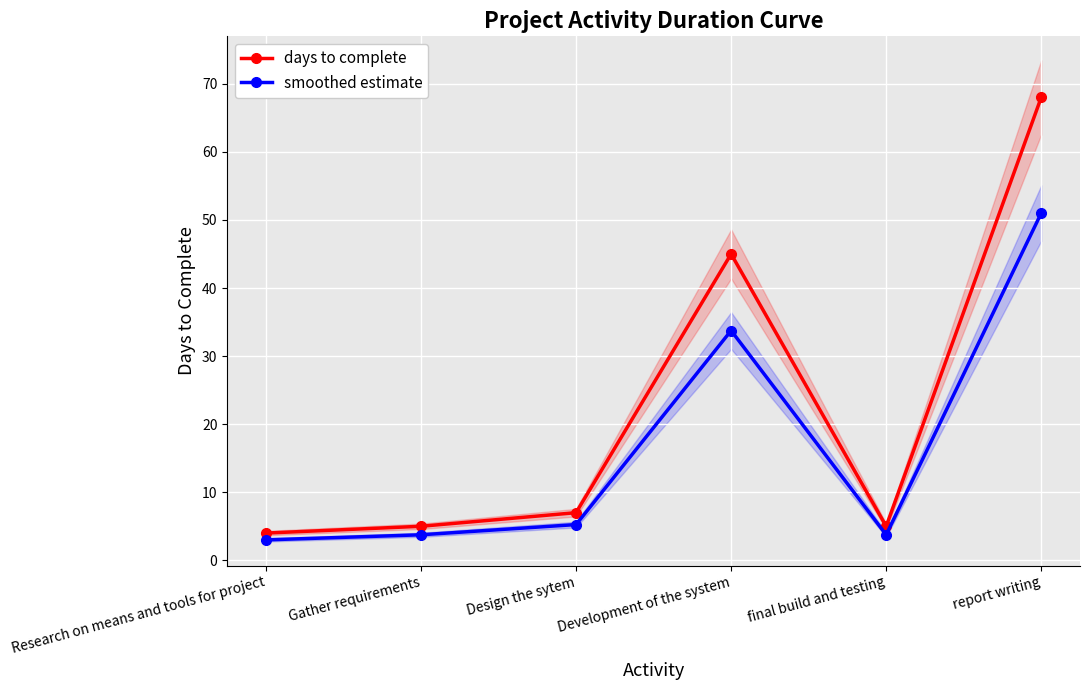

At which label does days to complete reach its peak?

report writing